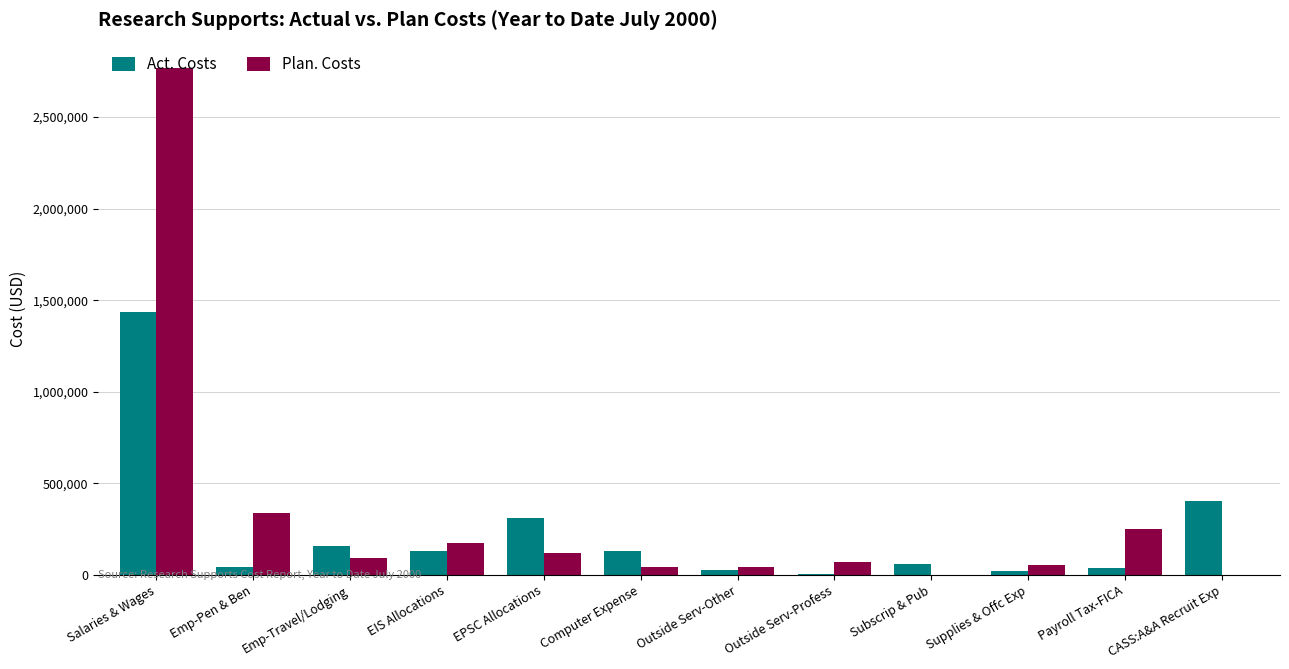

Read the Plan. Costs value at Emp-Travel/Lodging.

93331.0